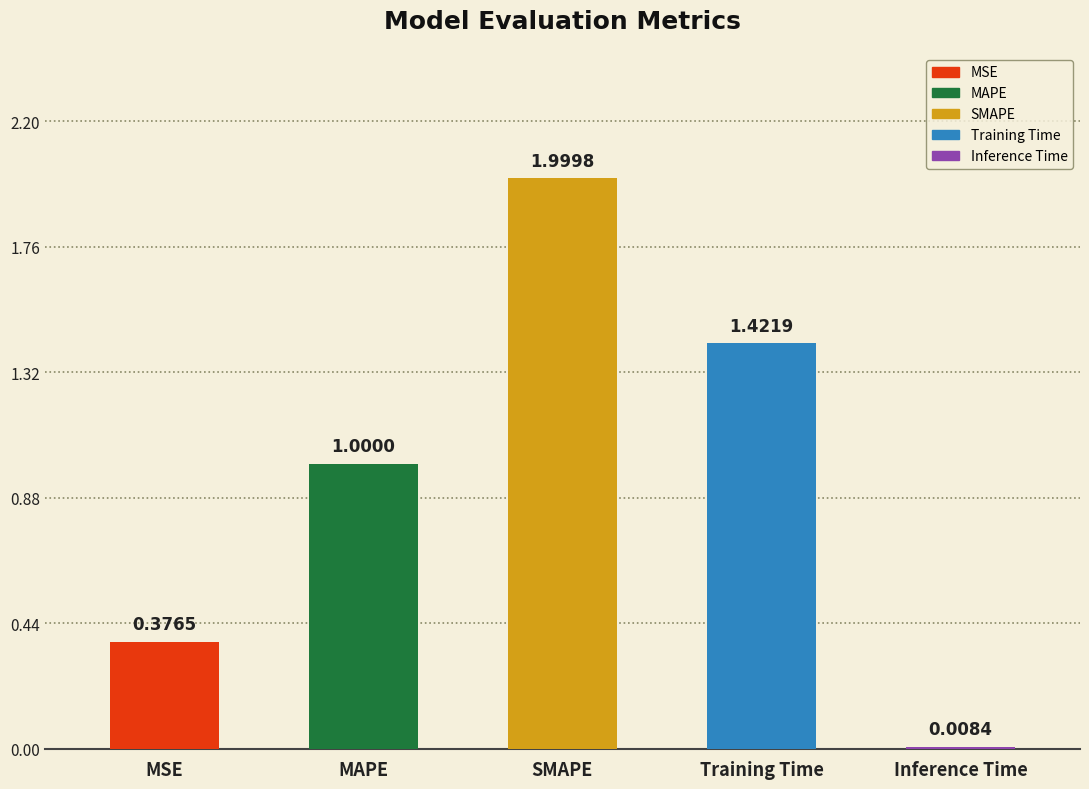

List the labels in order of value, largest first.

SMAPE, Training Time, MAPE, MSE, Inference Time